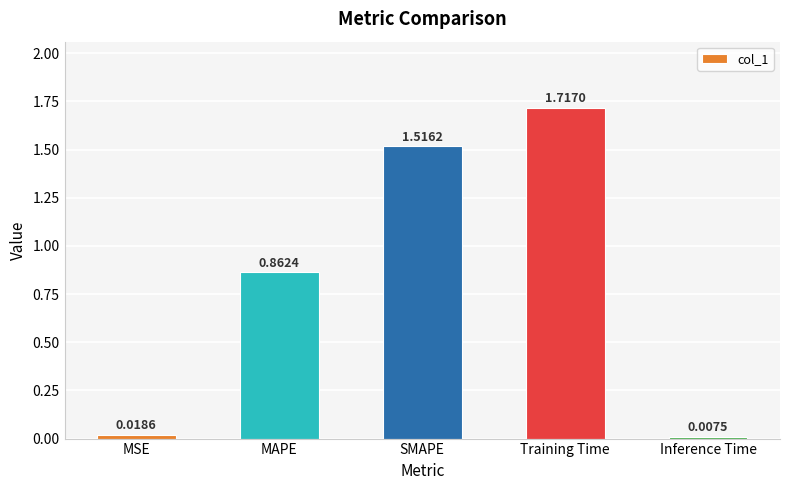

Where is the data nearest to the value 0?

Inference Time